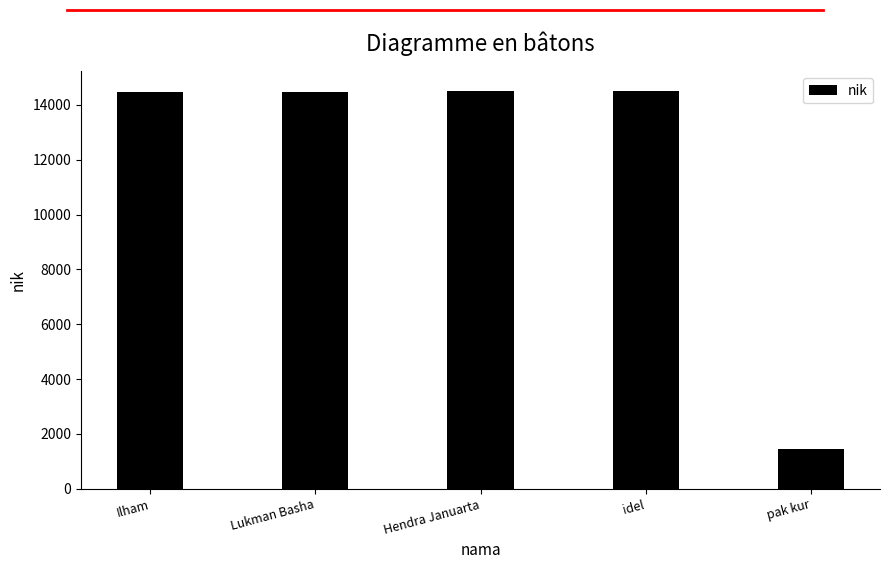

The chart shows a value of 7883 at idel. True or false?

False